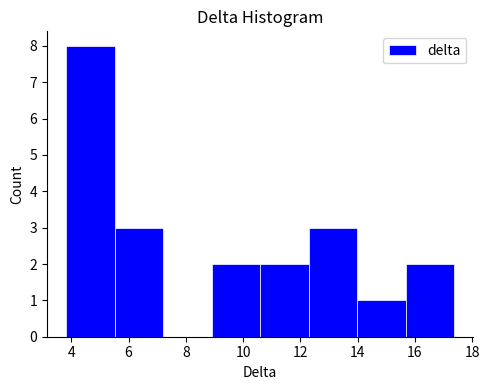

What is the height of the bar covering 3.8 to 5.6 on the x-axis? Neither the bar edges nor the heights are printed on the chart, so give them approximately, as read against the axes.

8